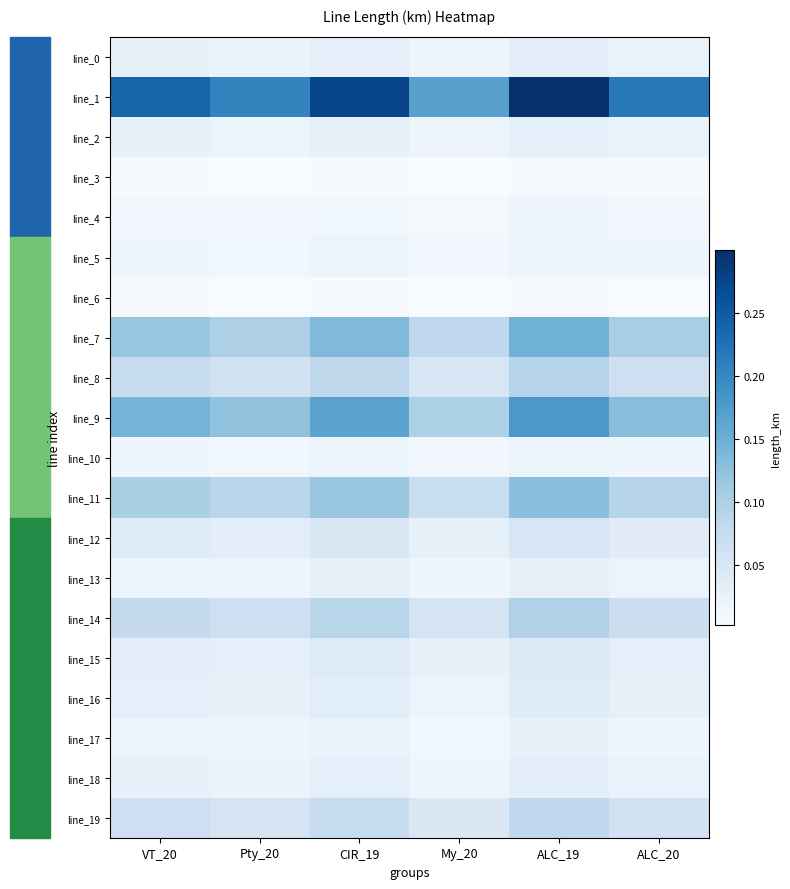

How many categories are shown in the chart?

6